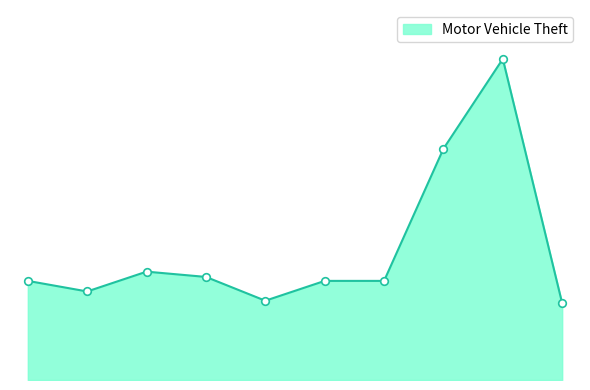

Is this an area chart (filled region under the line)?

Yes